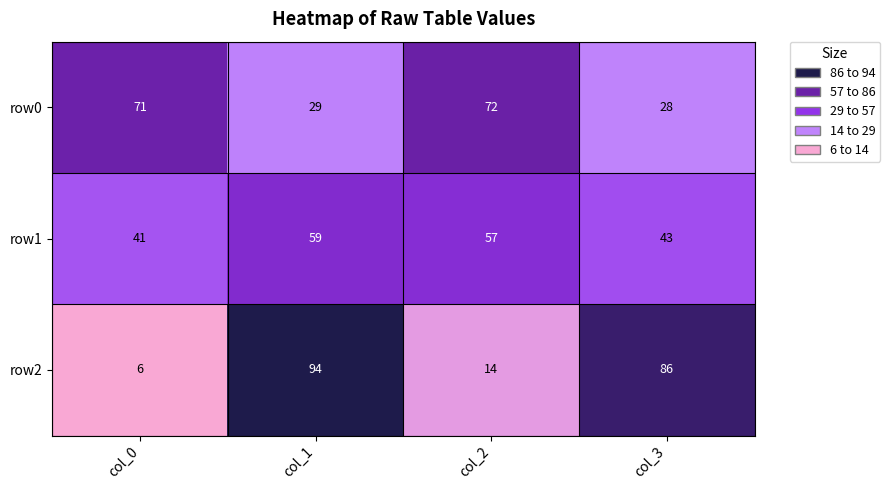

What is the sum of all row2 values?

200